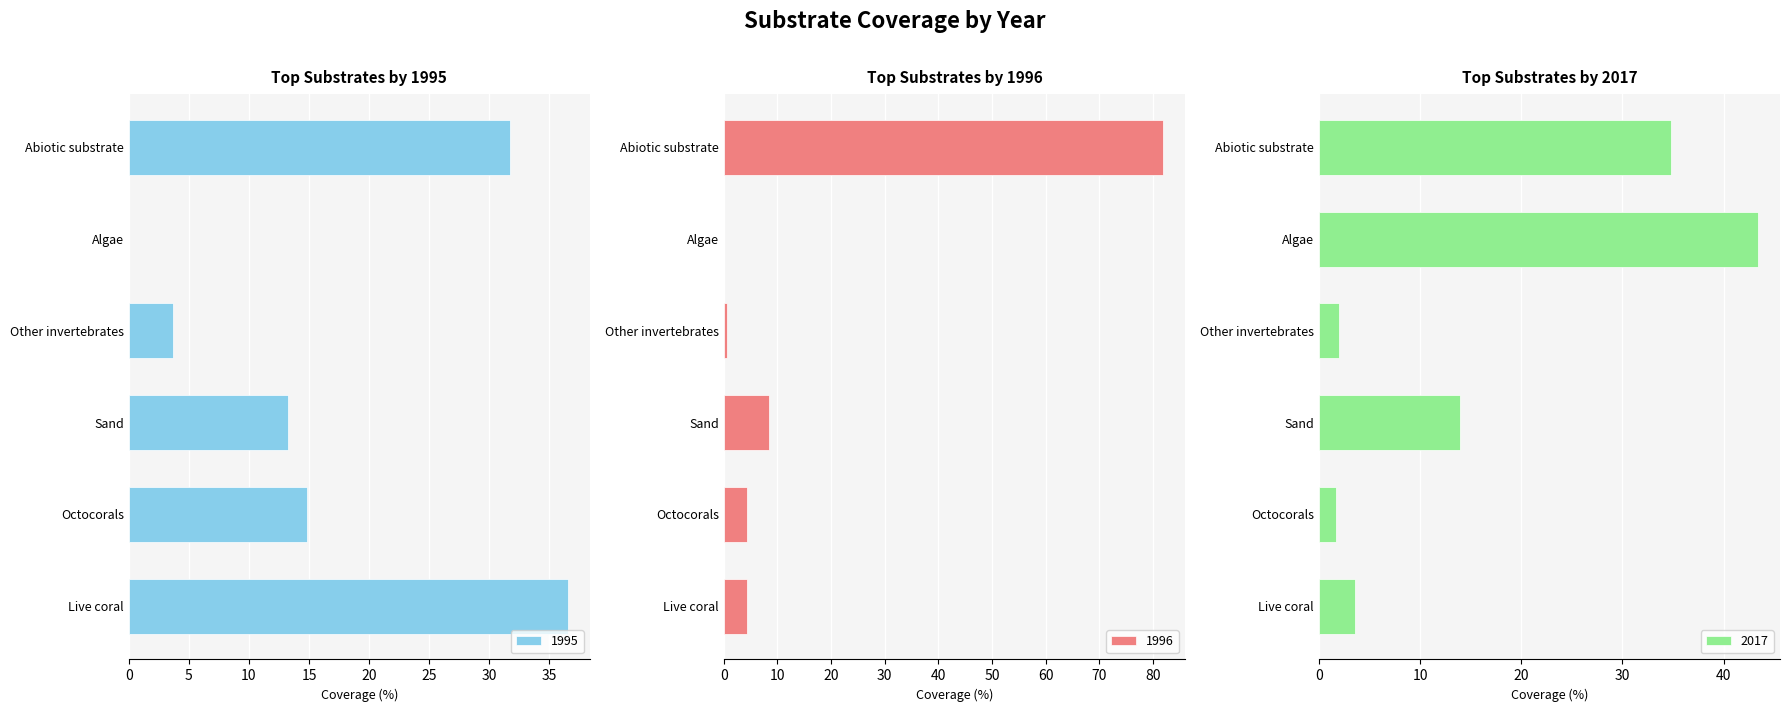

The value of 1995 at Abiotic substrate is 12.4. True or false?

False